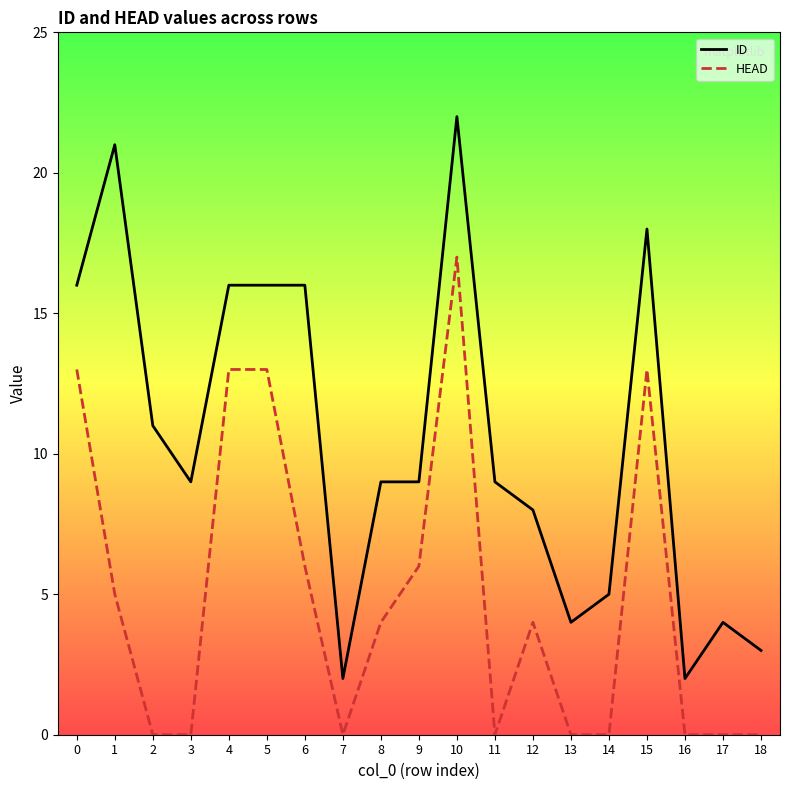

True or false: HEAD and ID intersect in this chart.

False